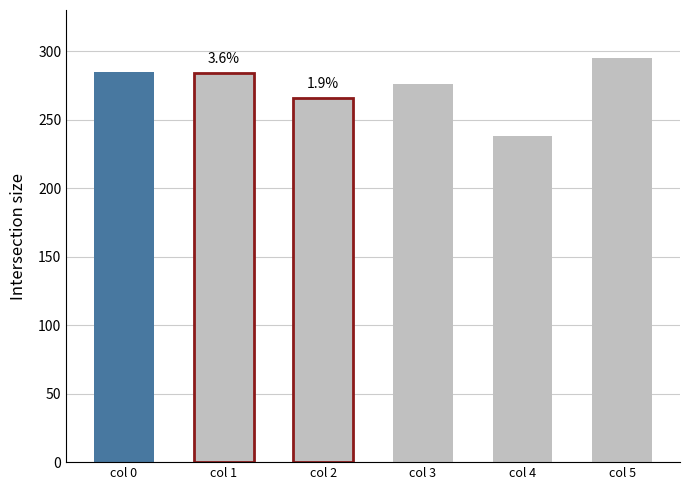

What is the value of the 4th bar from the left?

276